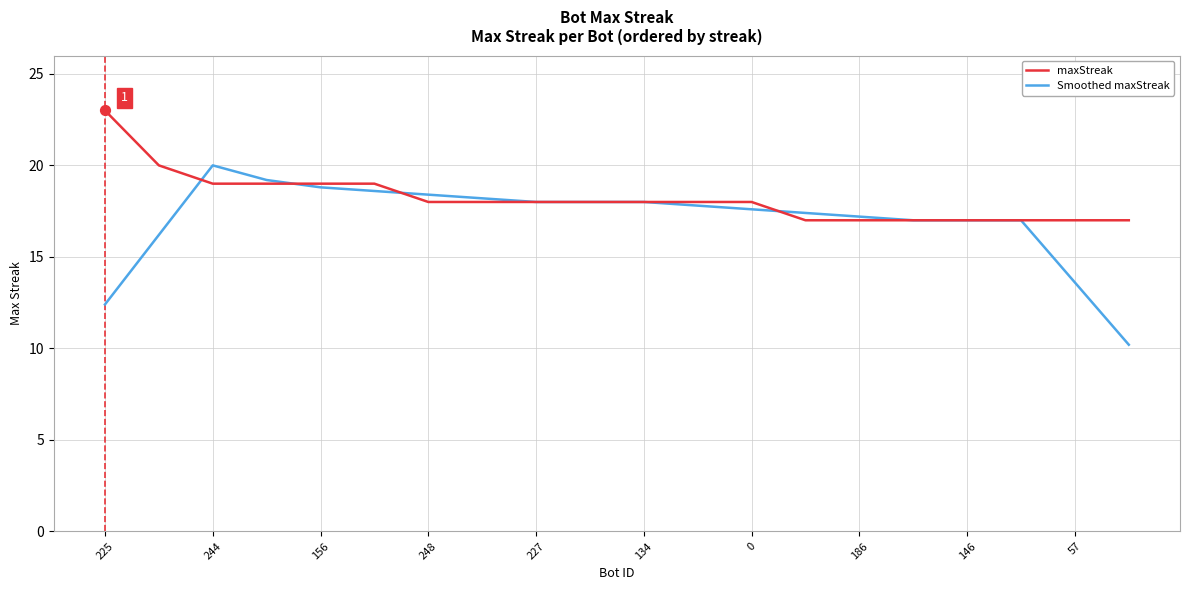

Which series has the largest total across all categories?

maxStreak